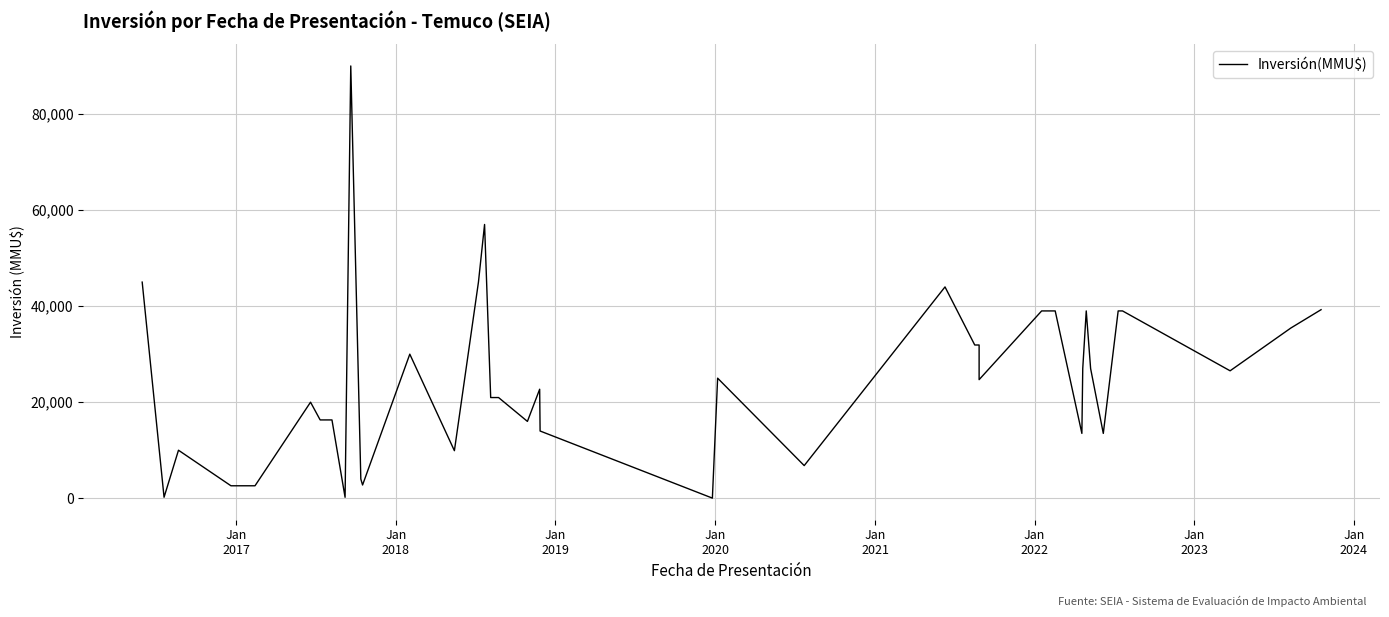

How many lines are shown in the chart?

1